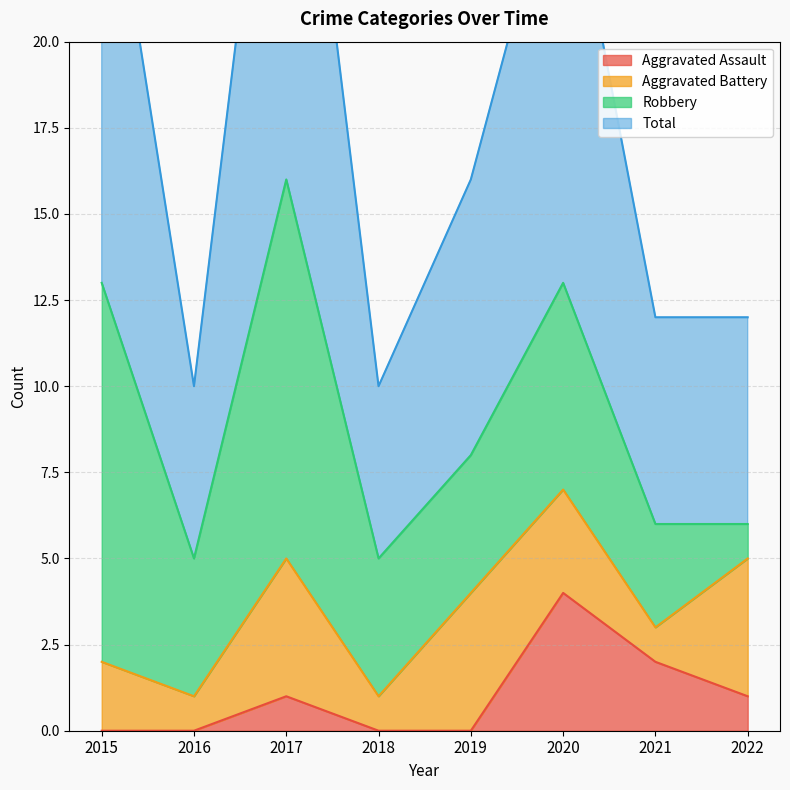

The Aggravated Assault series shows 0 at 2021. True or false?

False